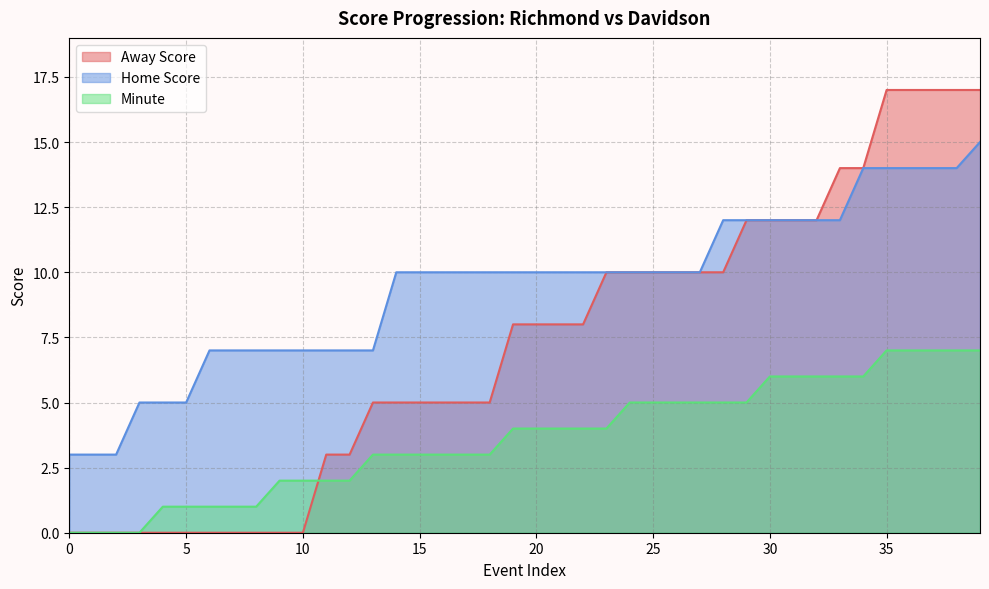

List the series in order of their peak value, highest first.

Away Score, Home Score, Minute